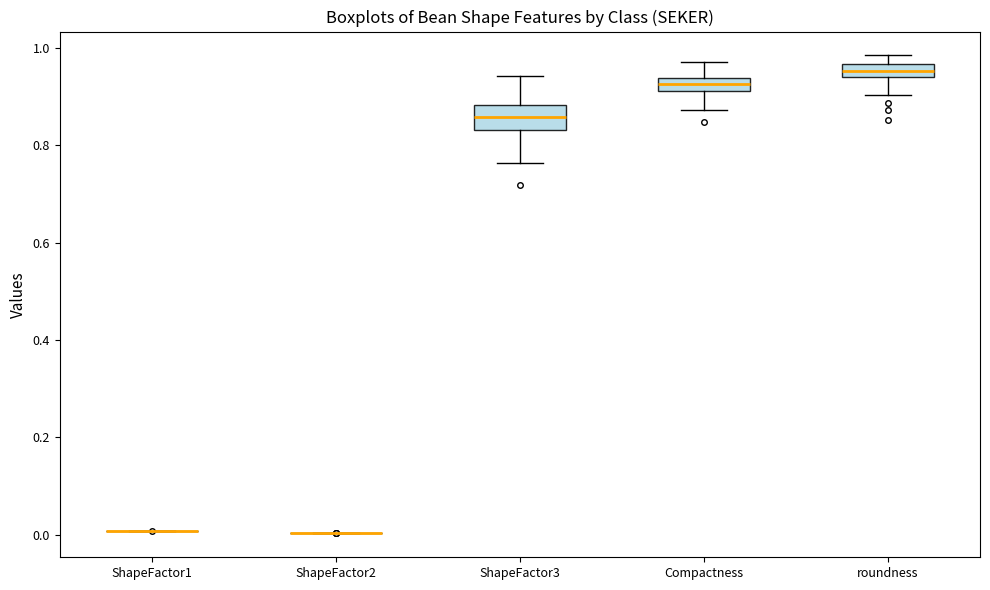

Comparing the boxes themselves (not the whiskers), which one is the tallest?

ShapeFactor3